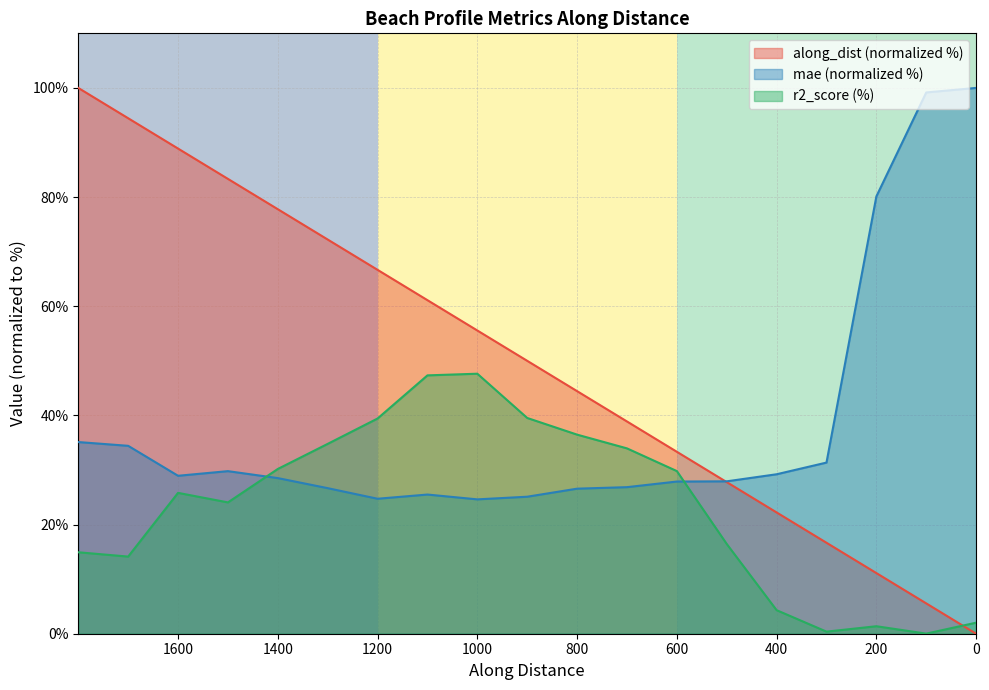

The value of mae at nzd0389-0009 is 32.8. True or false?

False